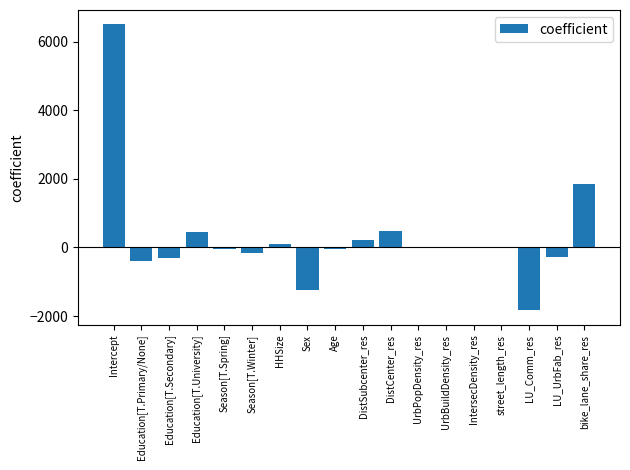

The value at Education[T.Primary/None] is -408.5. True or false?

True